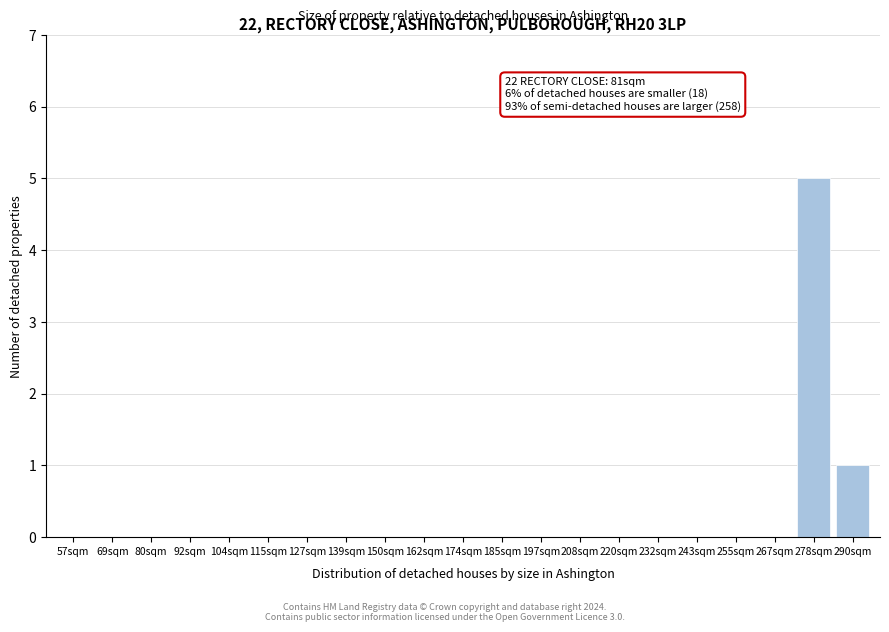

Reading right to left, extract all data points from this chart.

290sqm=1	278sqm=5	267sqm=0	255sqm=0	243sqm=0	232sqm=0	220sqm=0	208sqm=0	197sqm=0	185sqm=0	174sqm=0	162sqm=0	150sqm=0	139sqm=0	127sqm=0	115sqm=0	104sqm=0	92sqm=0	80sqm=0	69sqm=0	57sqm=0